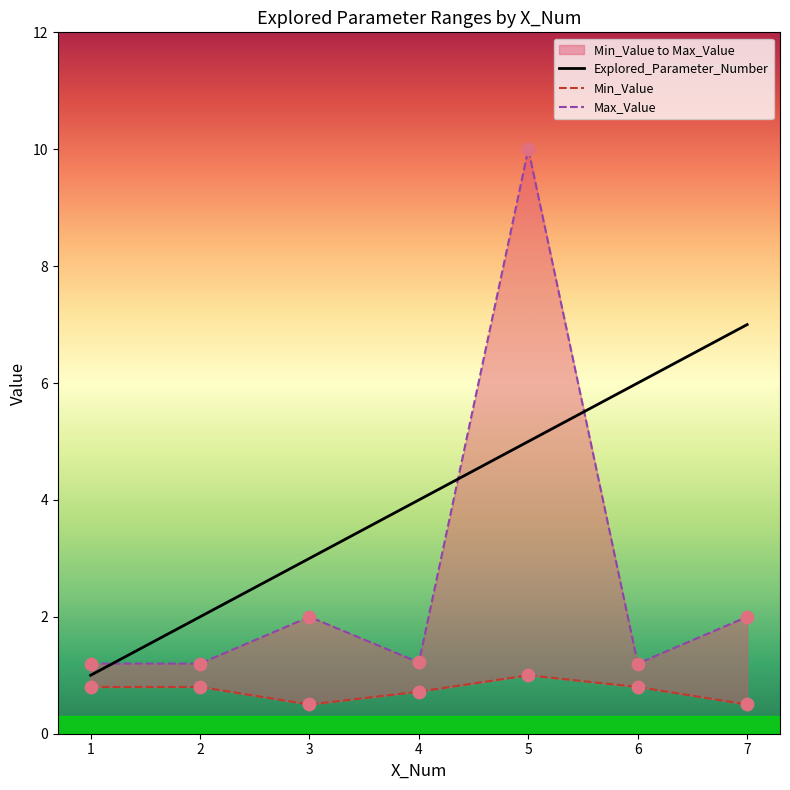

Which series reaches the minimum Y coordinate?

Min_Value